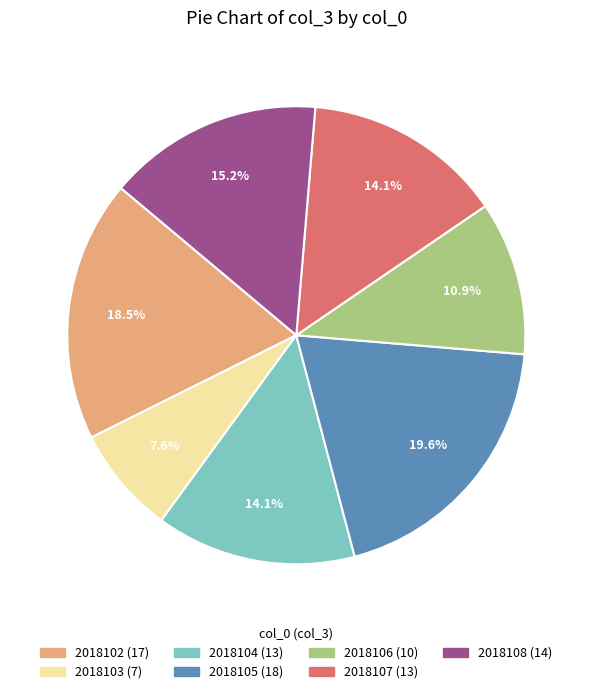

What percentage is NOT represented by 2018105?

80.4%